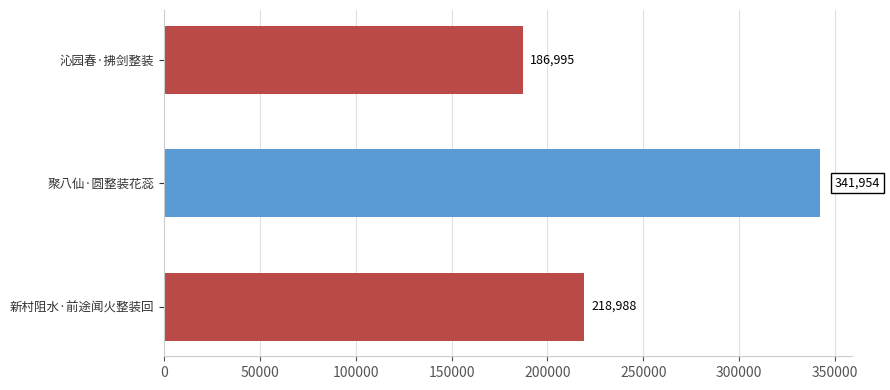

At which category does the chart reach its peak across all series?

聚八仙·圆整装花蕊